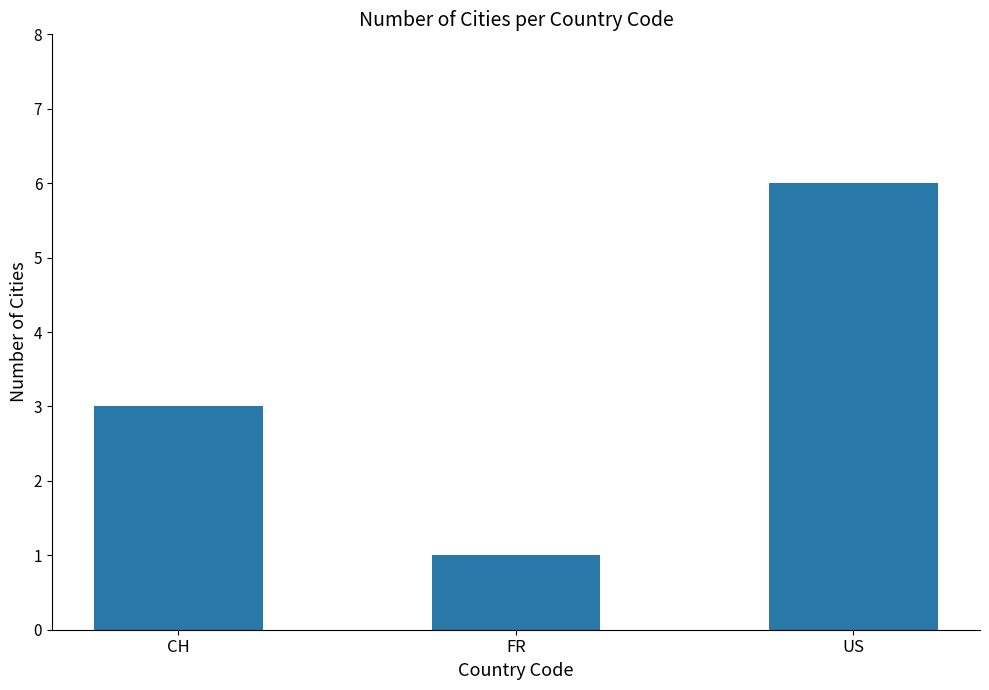

Reading right to left, list all the values displayed in this chart.

US=6	FR=1	CH=3